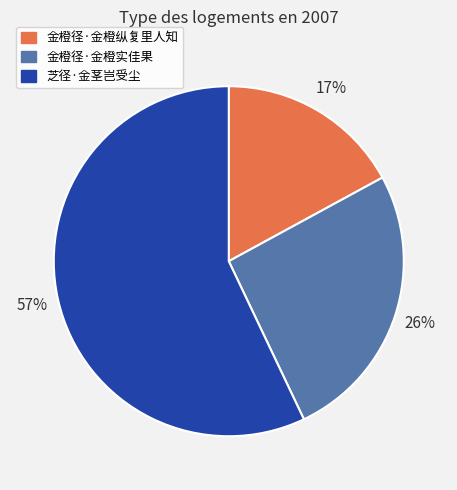

The 金橙径·金橙实佳果 slice represents 33% of the pie. True or false?

False